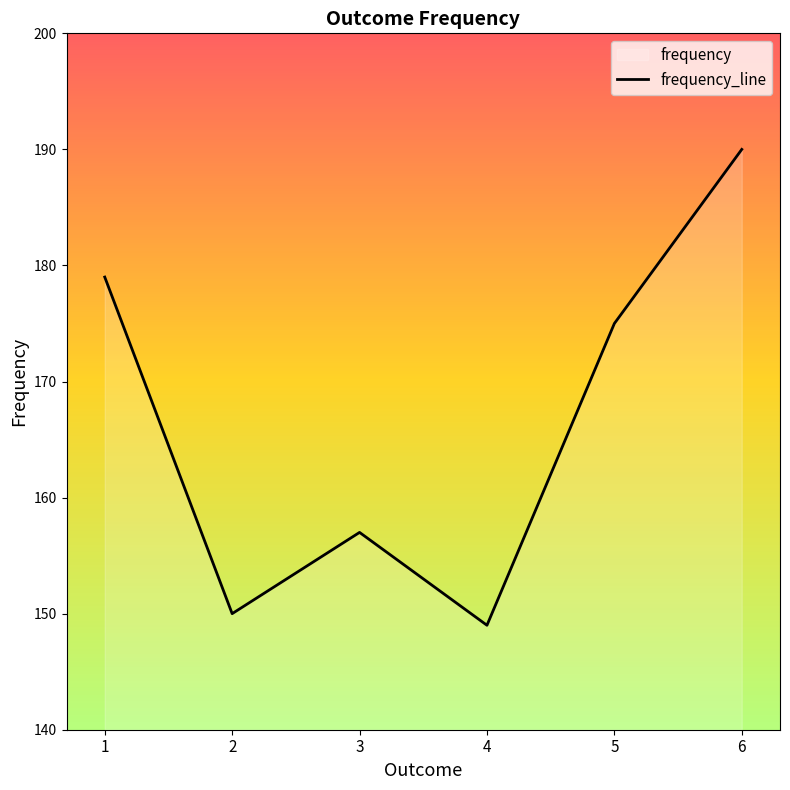

What value does the data have at 4?

149